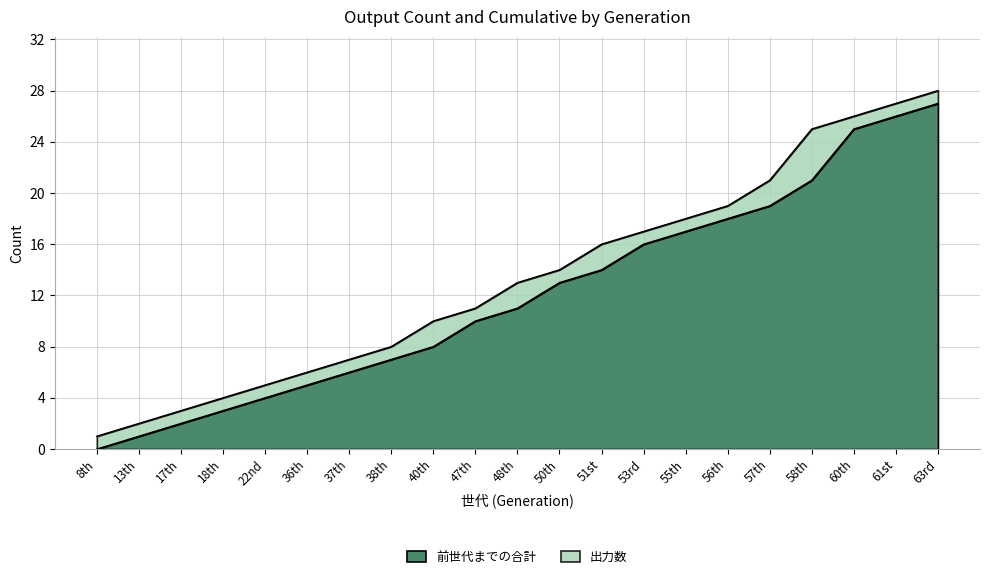

True or false: the data shows 22 at 53rd.

False